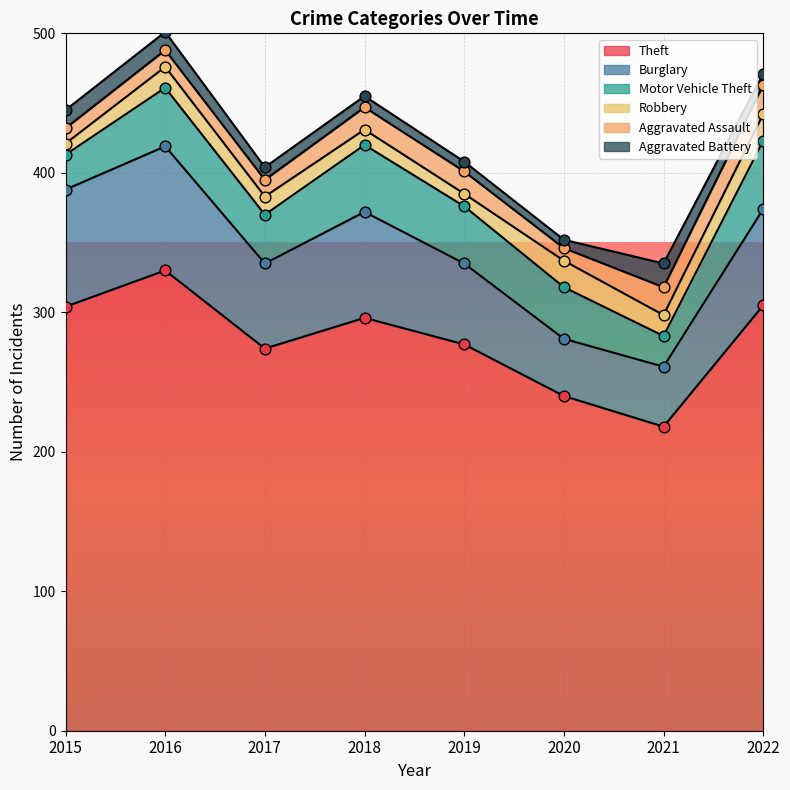

The value of Theft at 2017 is 423. True or false?

False